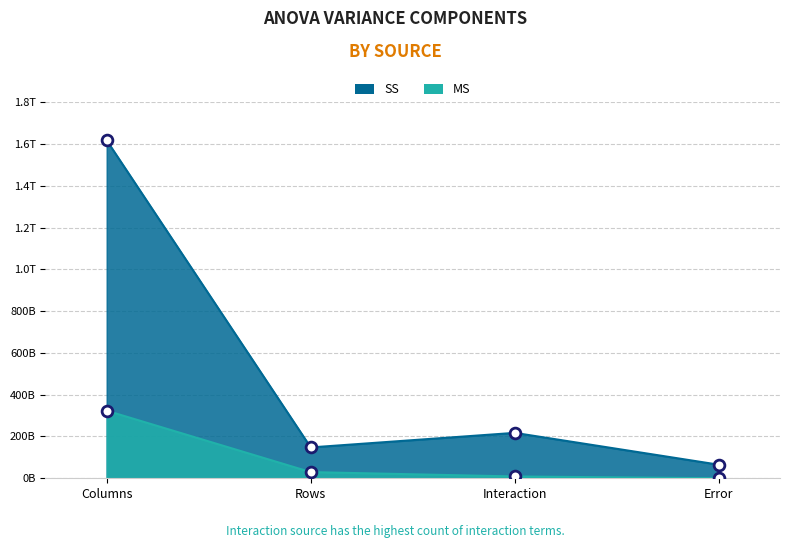

At how many categories does at least one series exceed 102232379072?

3